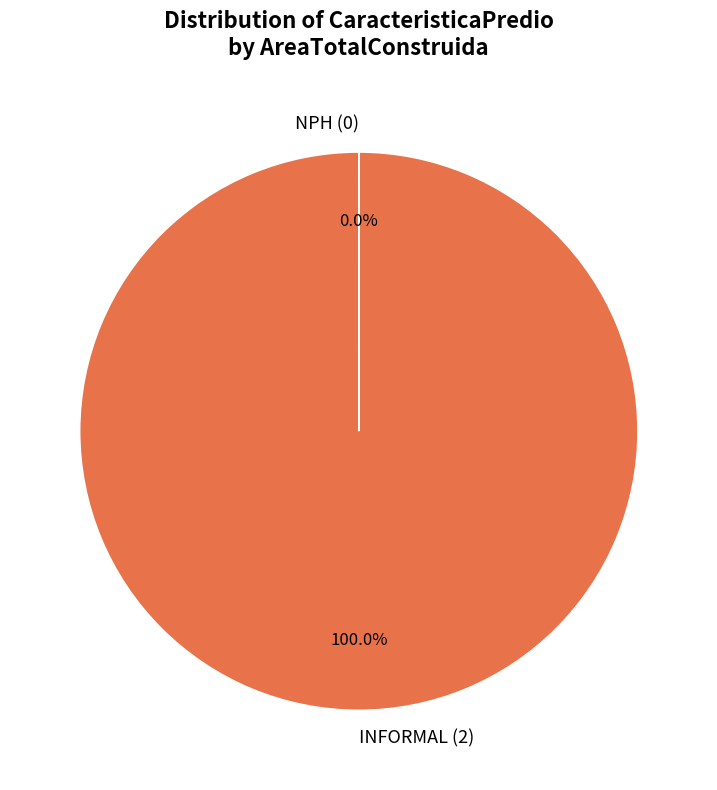

Does INFORMAL (2) account for over 50% of the chart?

Yes